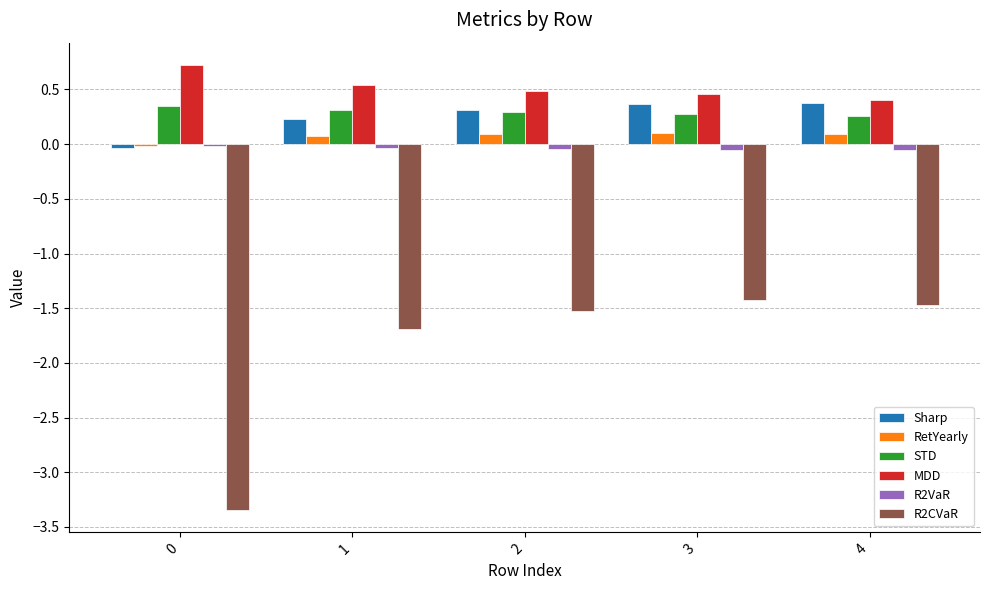

What is the maximum value shown in the chart?

0.7